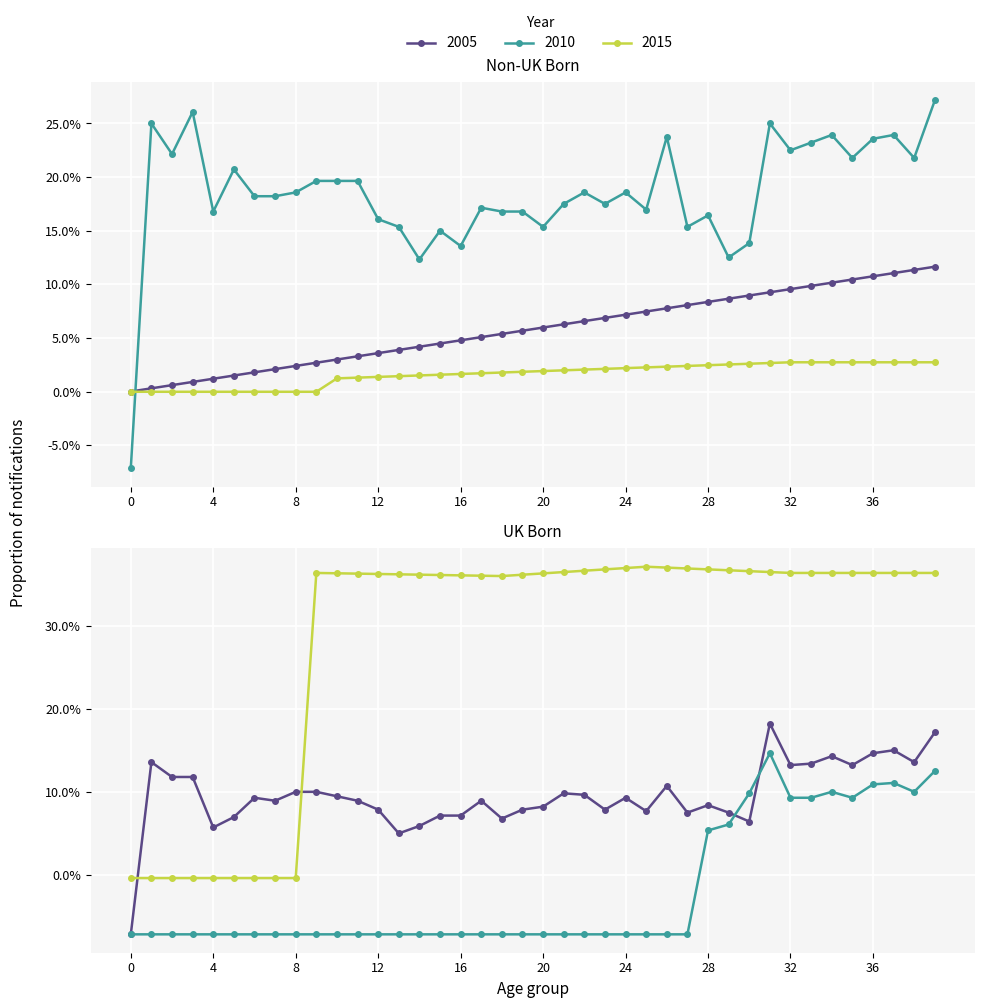

True or false: Series 1 has a value of 0.0 at 15.

False